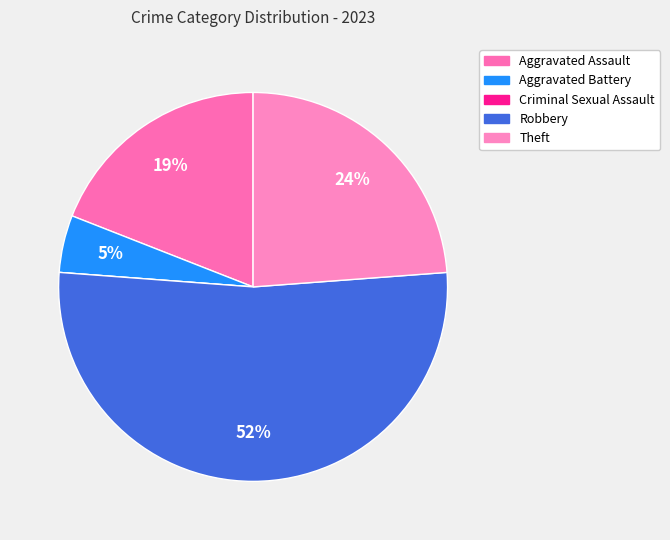

Is it true that Robbery is 61% of the pie?

False